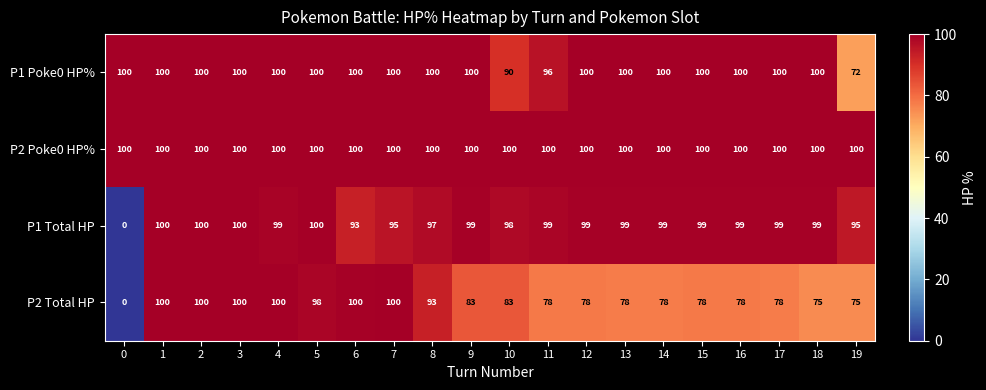

What is the difference between the highest and lowest values at 7?

5